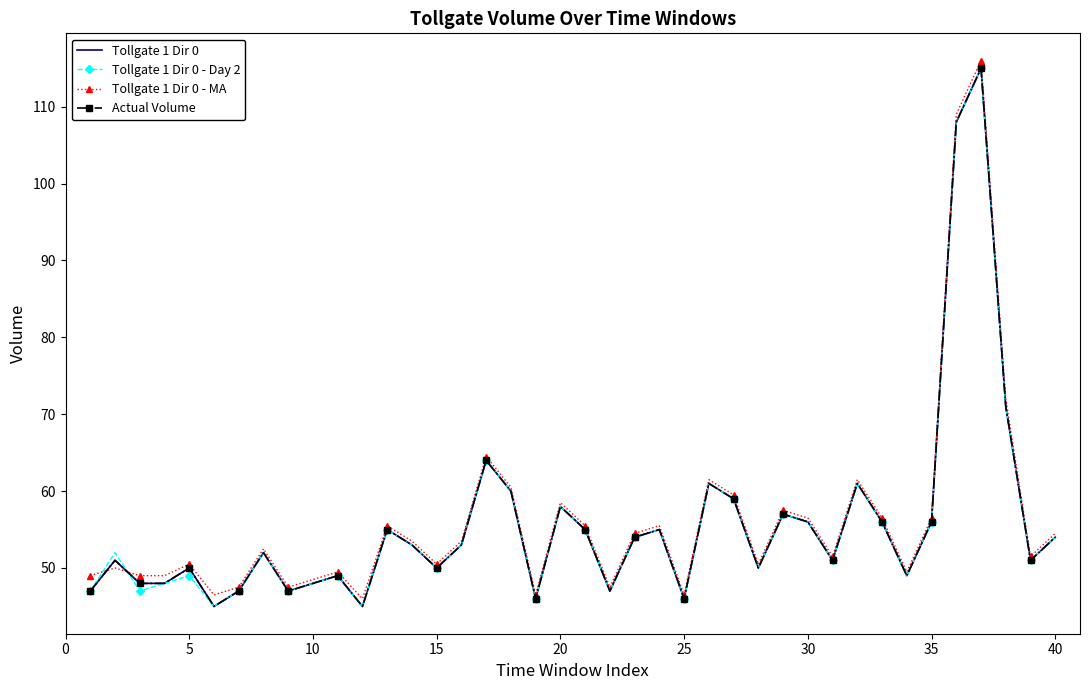

What is the value of the Tollgate 1 Dir 0 point at the 13th from the left?

55.0